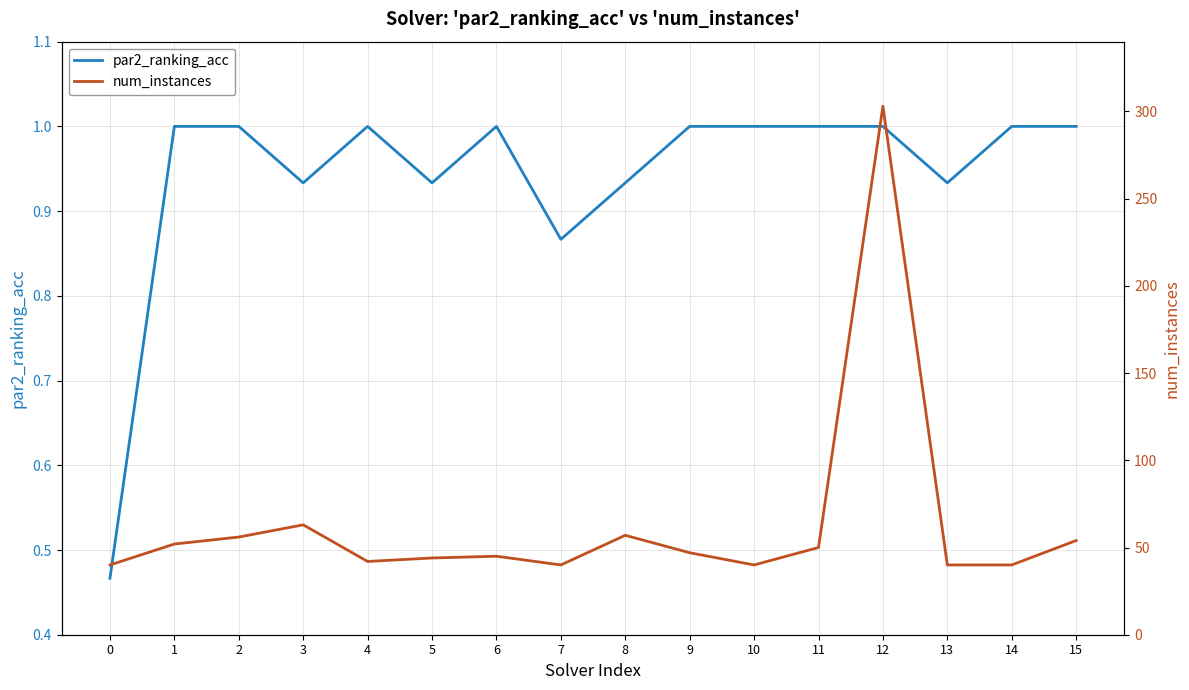

What is the value of the par2_ranking_acc point at the 10th from the left?

1.0